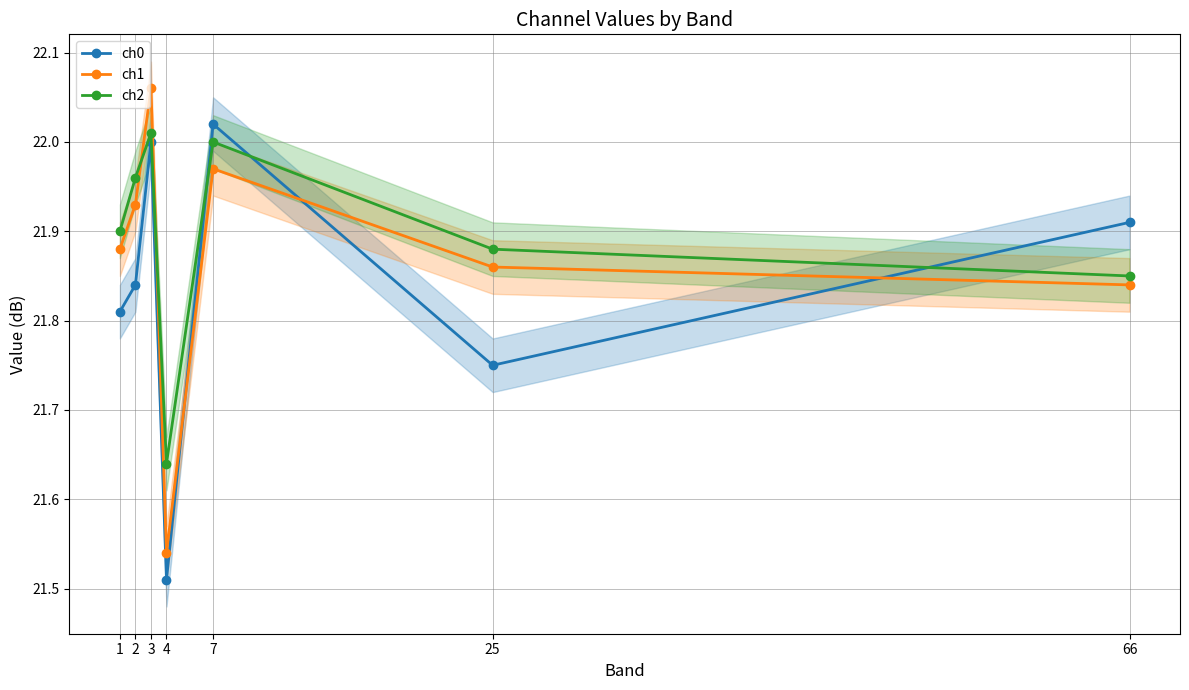

At how many categories does at least one series exceed 21?

7